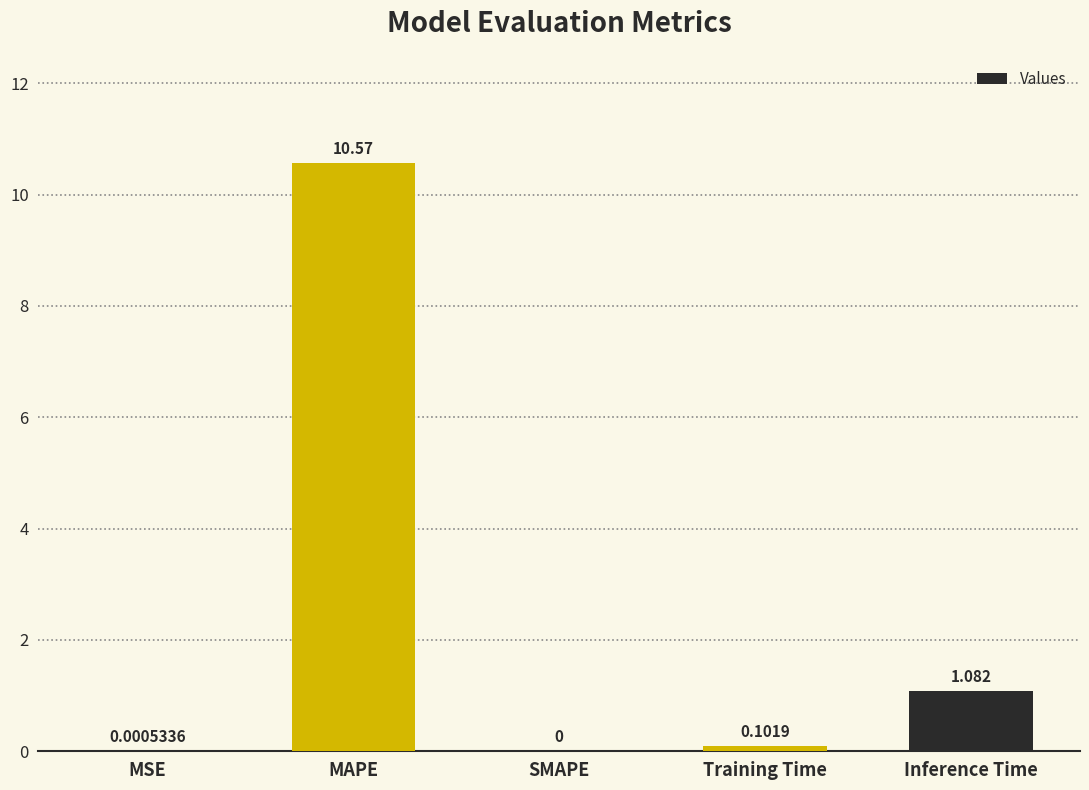

At which category does the chart reach its peak across all series?

MAPE